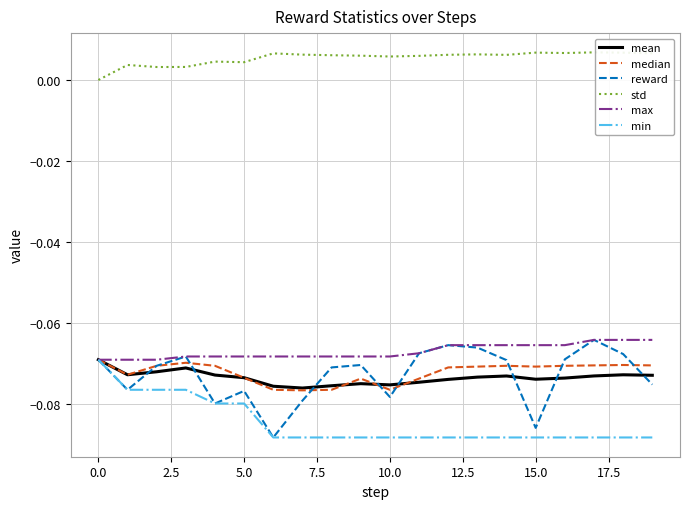

Which series has the largest total across all categories?

std